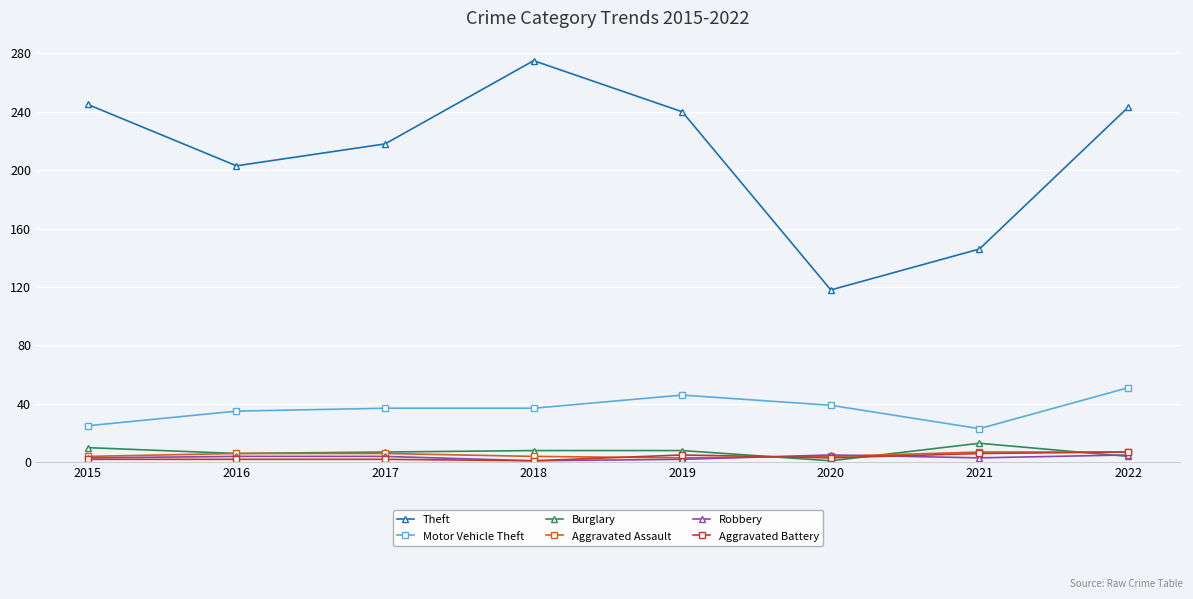

Is the value of Burglary at 2021 greater than the value of Aggravated Assault at 2015?

Yes